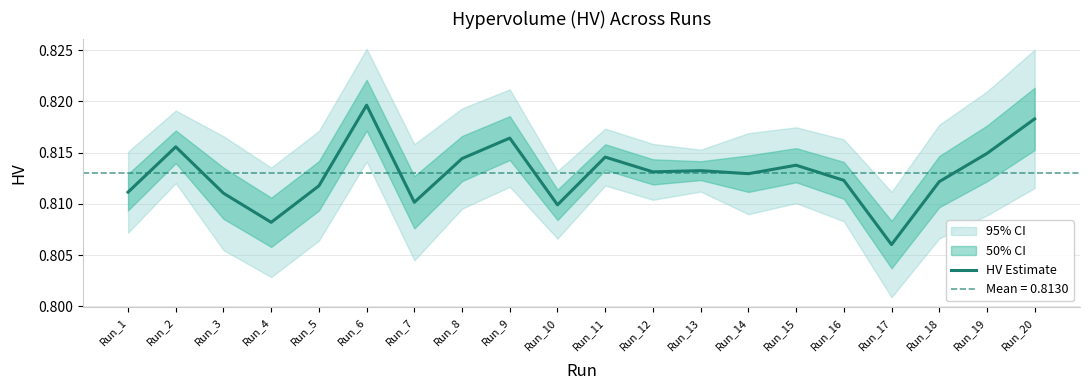

Which has a higher value, Run_1 or Run_20?

Run_20